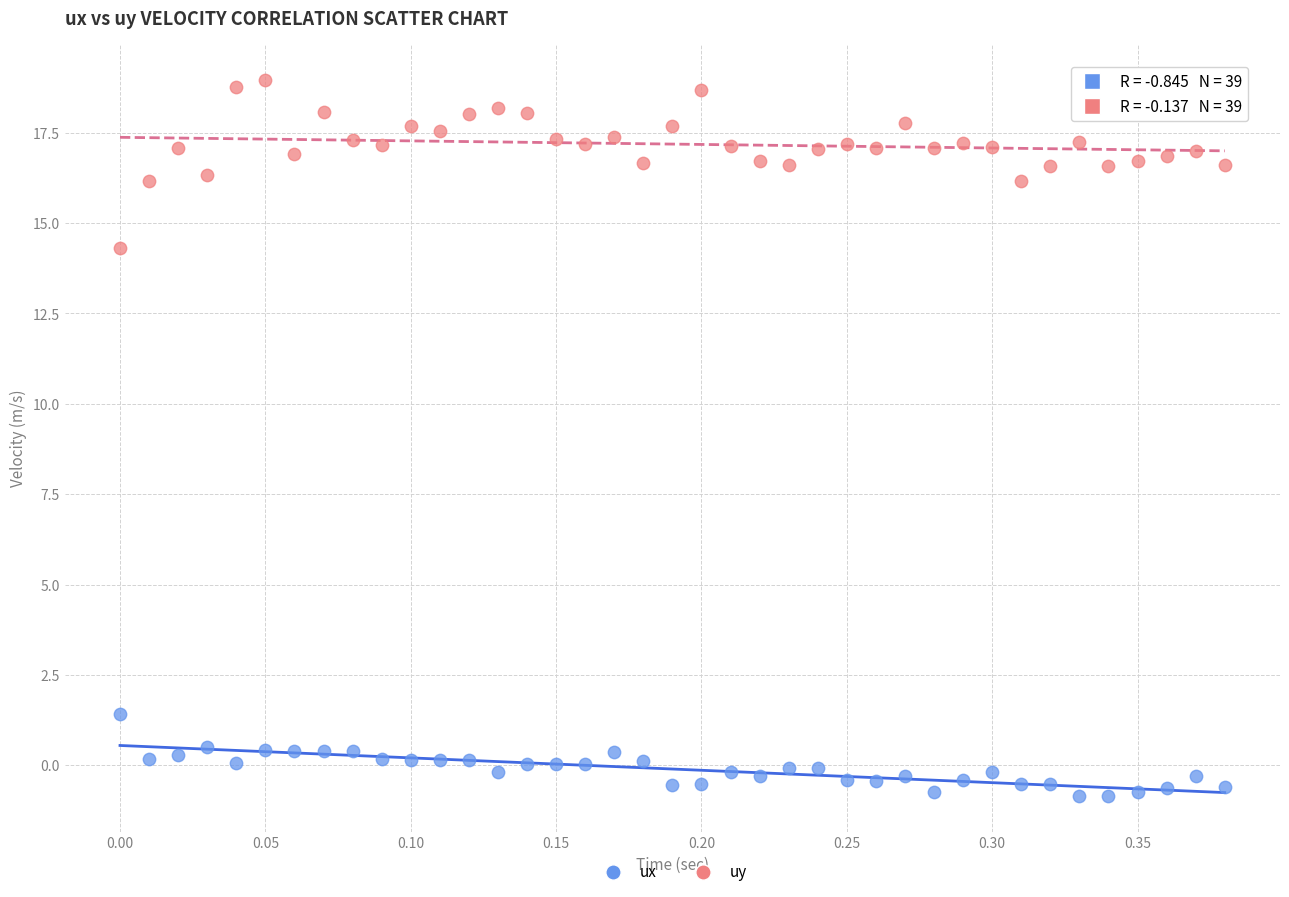

Which series reaches the maximum Y coordinate?

uy